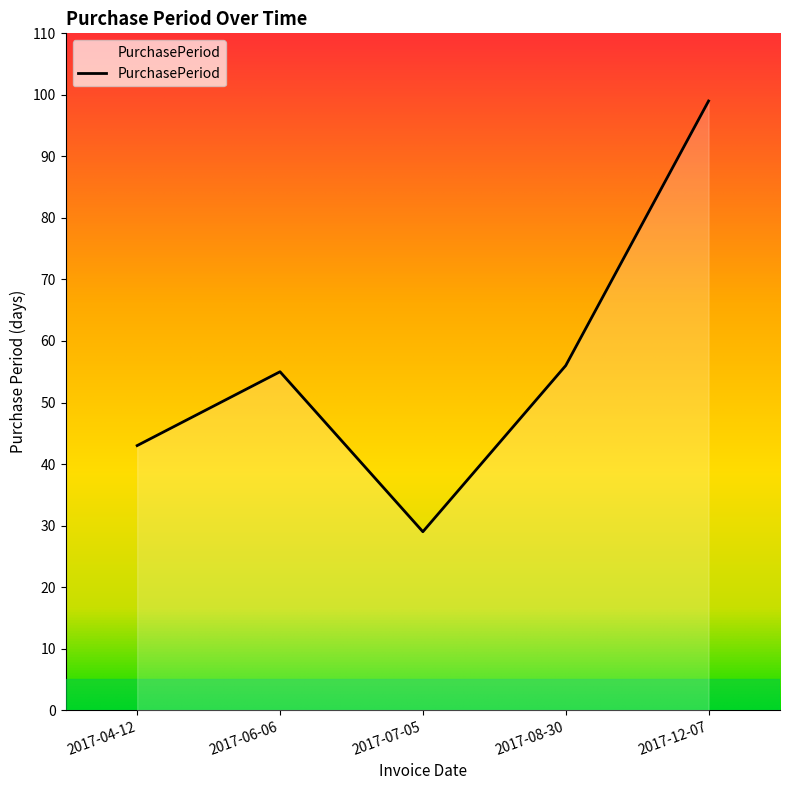

At which category does the chart reach its minimum across all series?

2017-07-05